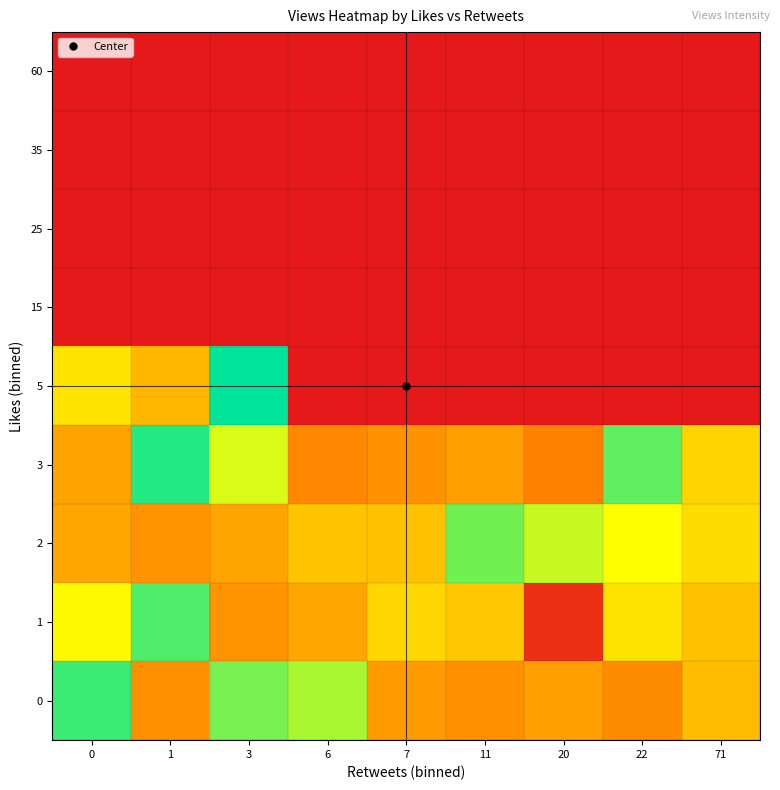

Reading left to right, extract all data points from this chart.

0: 0=5091	1=34	3=2426	6=1334	7=42	11=33	20=47	22=29	71=96
1: 0=425	1=3931	3=37	6=58	7=176	11=124	20=2	22=245	71=109
2: 0=57	1=37	3=54	6=114	7=108	11=2617	20=937	22=462	71=209
3: 0=52	1=6685	3=742	6=27	7=35	11=49	20=23	22=3247	71=175
5: 0=249	1=84	3=10418	6=1	7=1	11=1	20=1	22=1	71=1
15: 0=1	1=1	3=1	6=1	7=1	11=1	20=1	22=1	71=1
25: 0=1	1=1	3=1	6=1	7=1	11=1	20=1	22=1	71=1
35: 0=1	1=1	3=1	6=1	7=1	11=1	20=1	22=1	71=1
60: 0=1	1=1	3=1	6=1	7=1	11=1	20=1	22=1	71=1